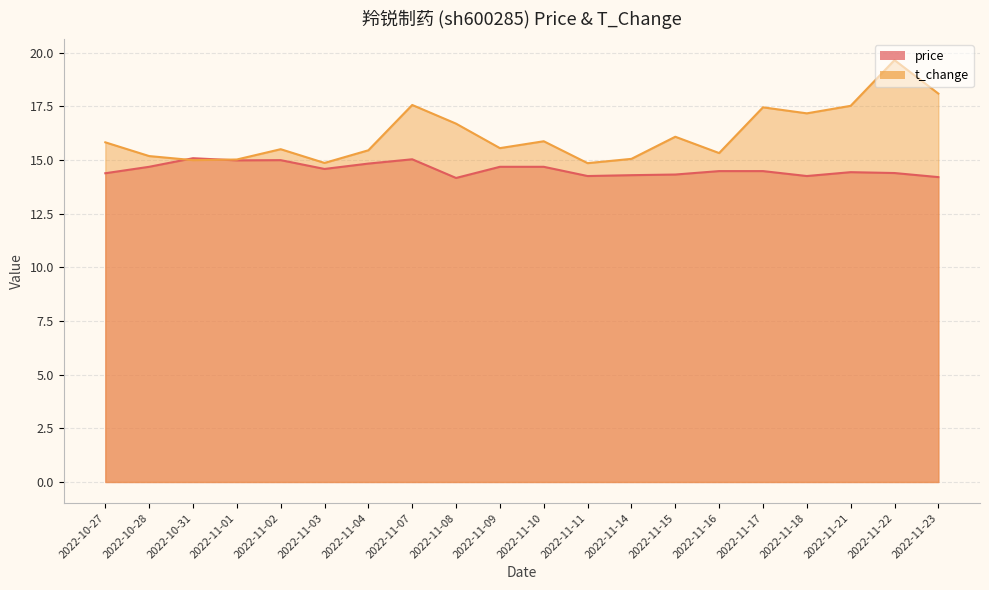

What is the difference between the highest and lowest values at 2022-11-07?

2.5